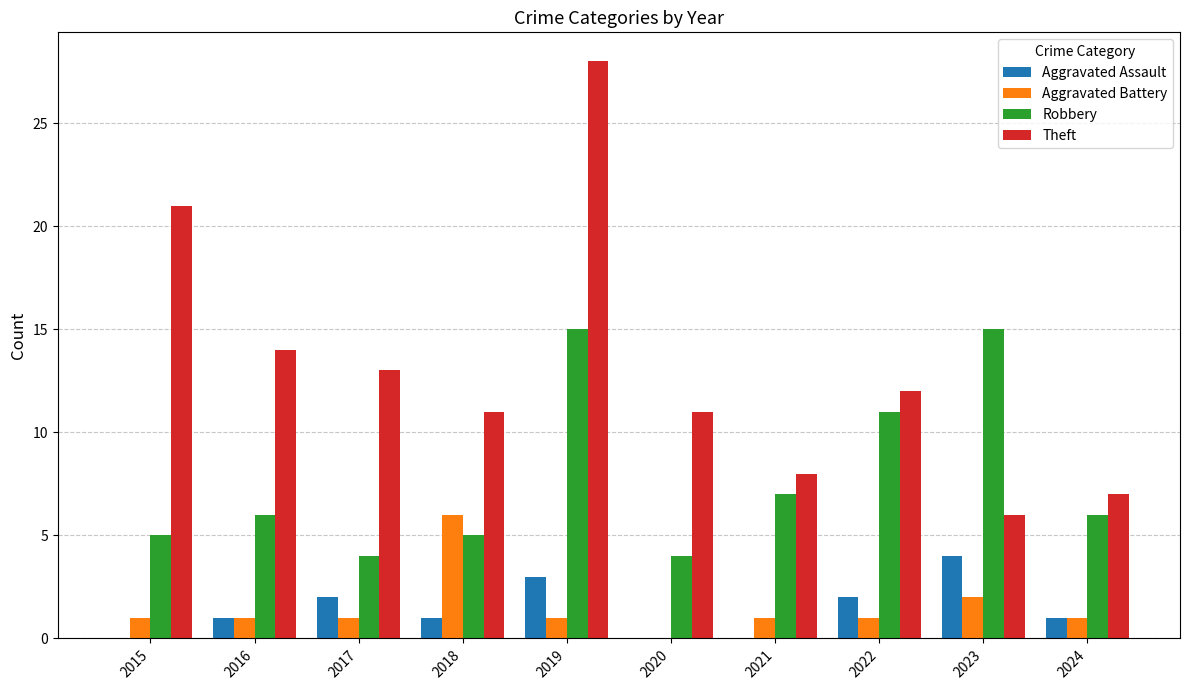

Which series has the largest total across all categories?

Theft